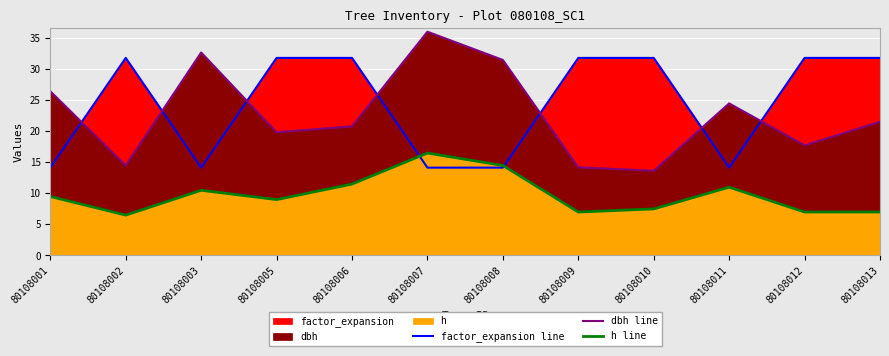

In h line, how many points are lower than both neighbors (excluding endpoints)?

3